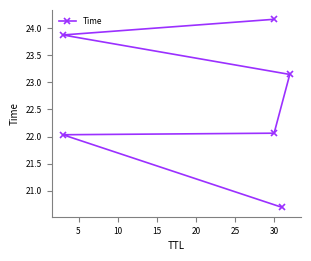

Count the number of data series in this chart.

1